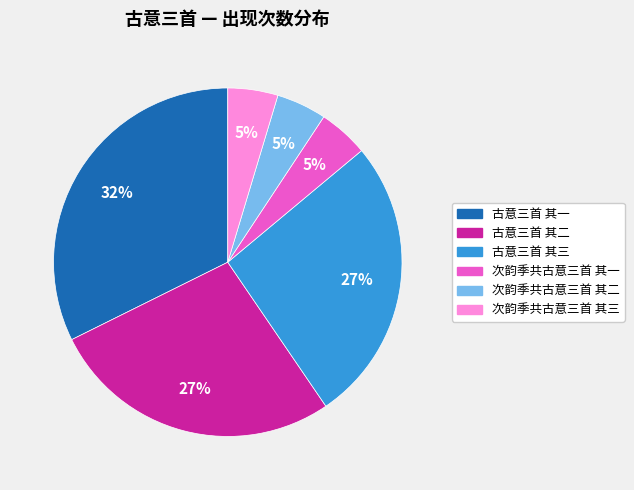

To the nearest percent, what portion does 古意三首 其一 represent?

32%